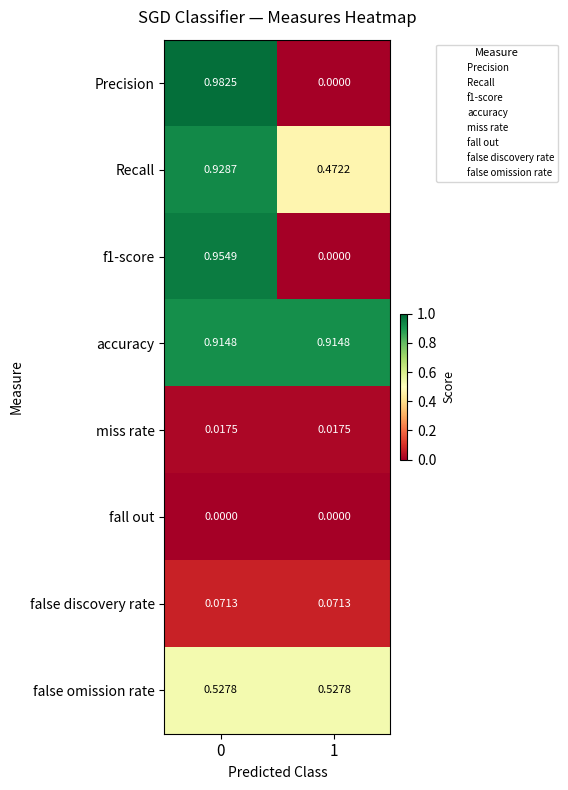

Which series changed the most between 0 and 1?

Precision